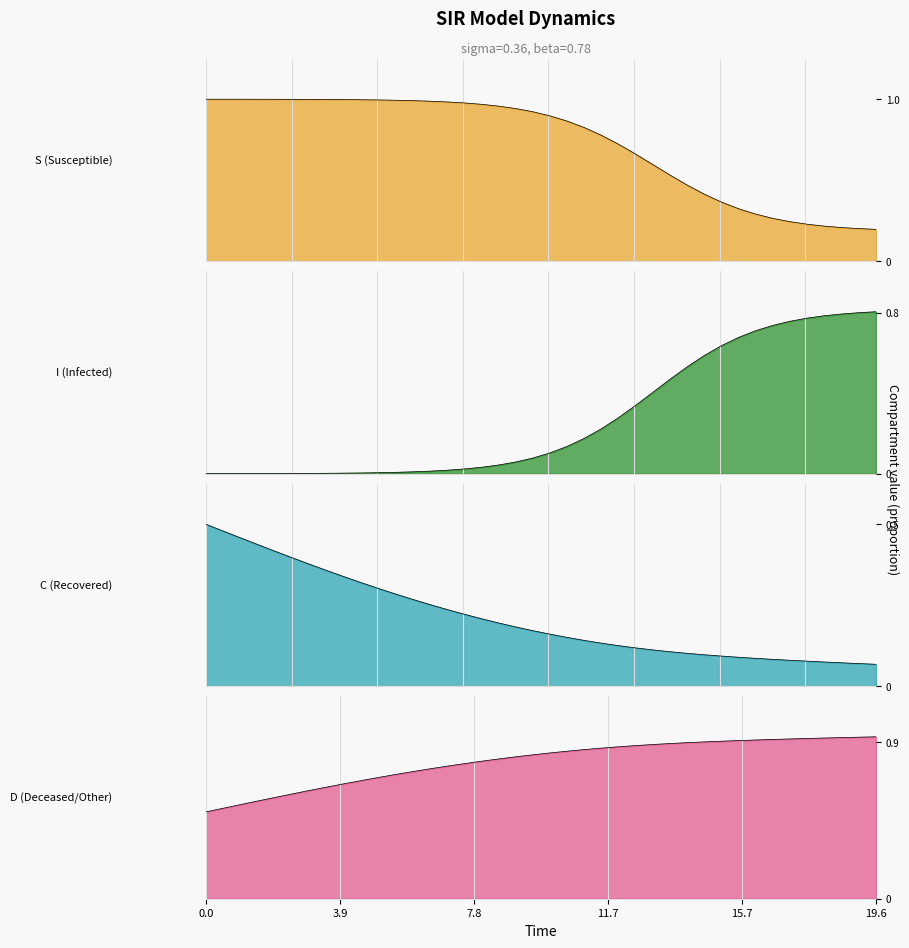

True or false: S and D cross at least once.

False